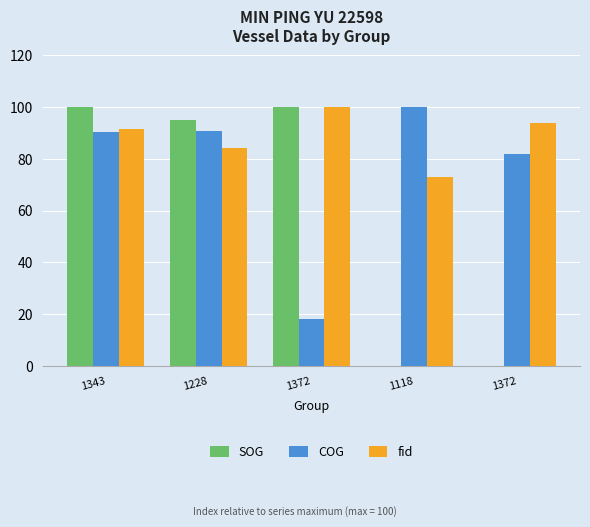

At which label does COG first exceed 90?

1343